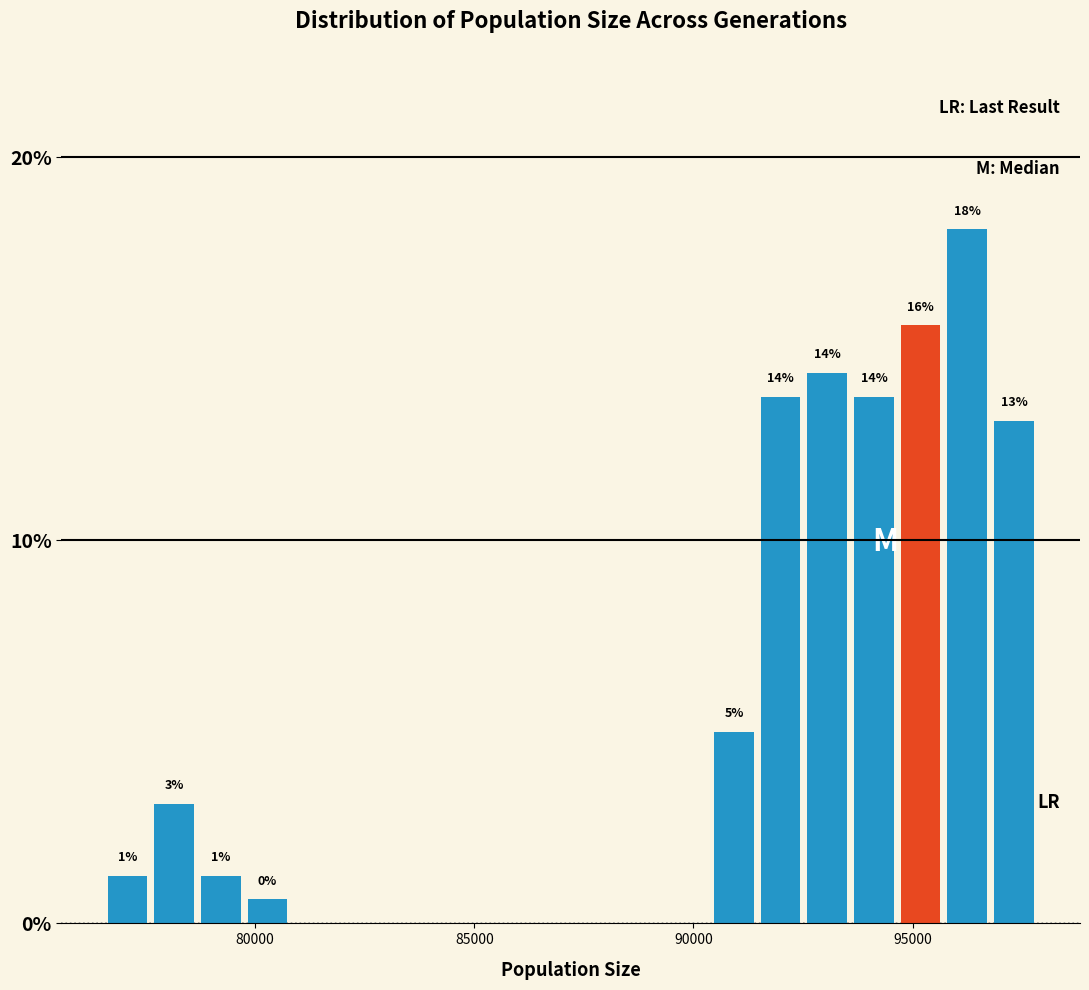

Around what value on the x-axis is the tallest bar? Give the approximate position of its centre, as read against the axis.

96000